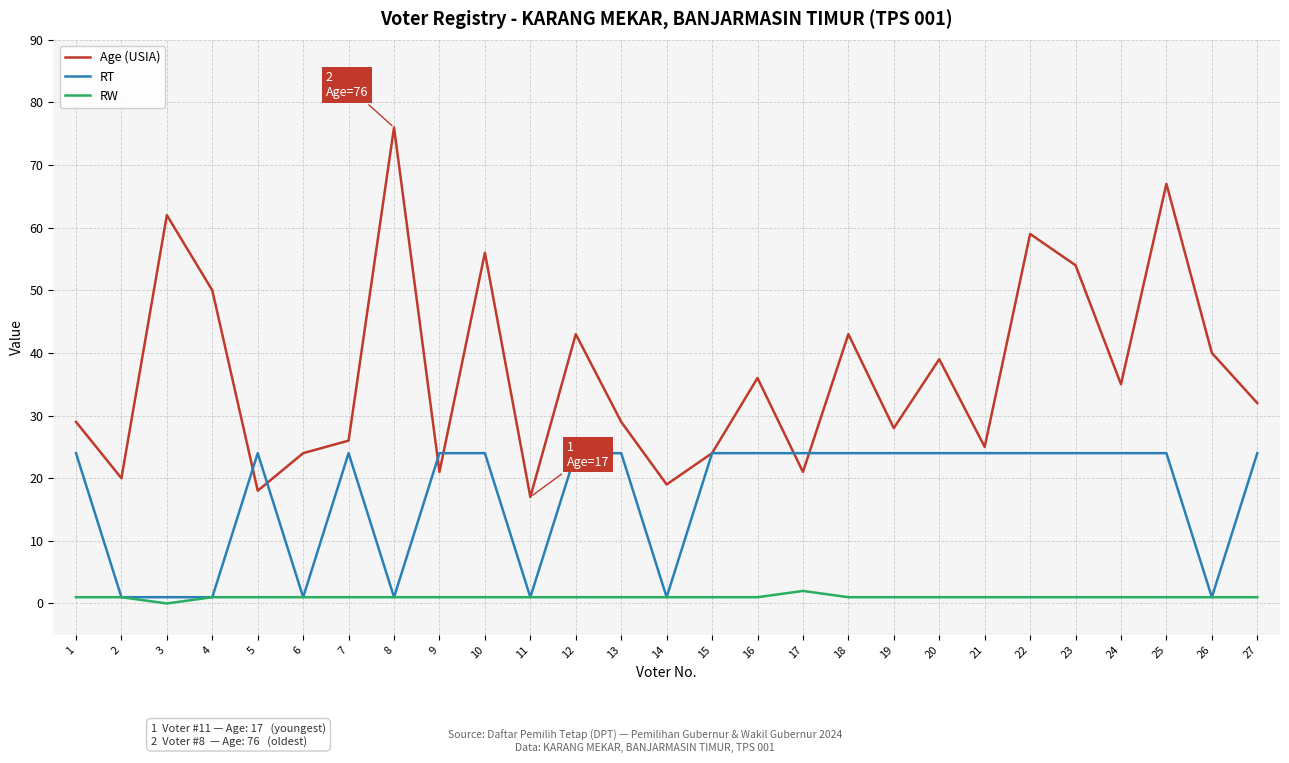

Which series has the largest range (max minus min)?

Age (USIA)